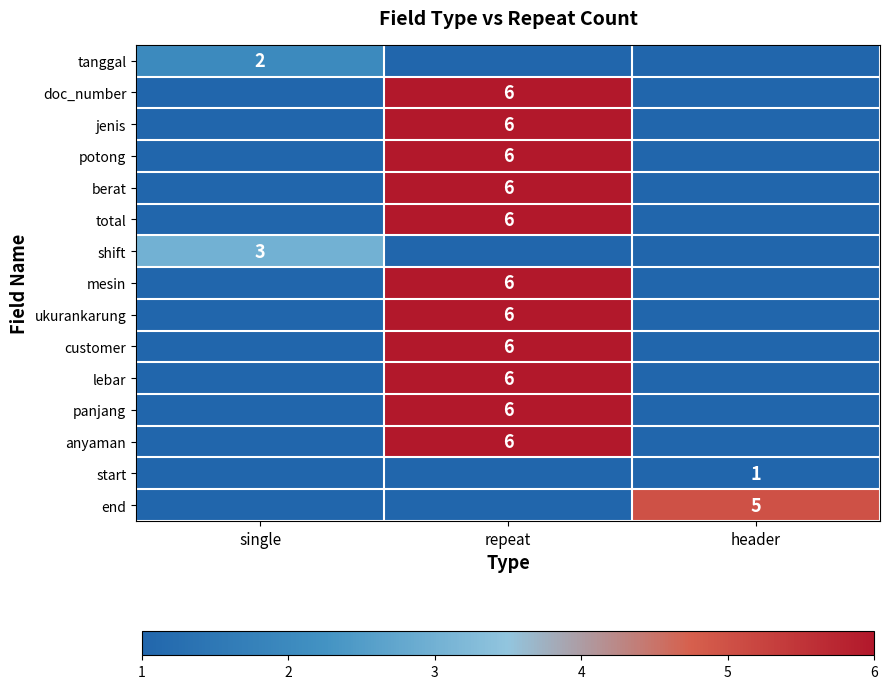

Is it true that customer equals 10 at repeat?

False